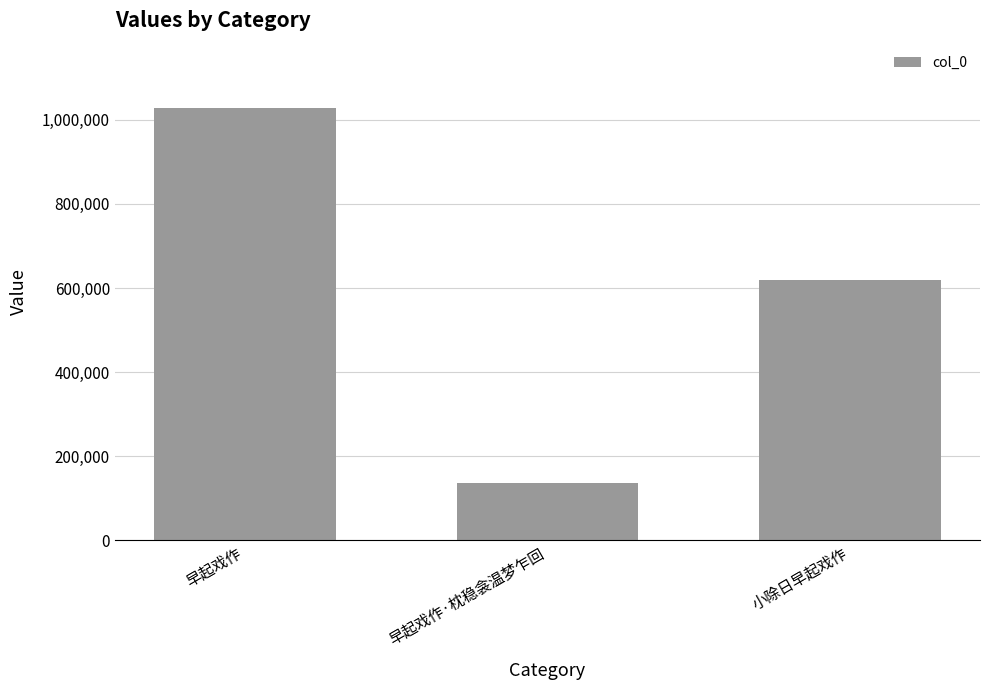

What is the sum of the values at 早起戏作 and 早起戏作·枕稳衾温梦乍回?

1163149